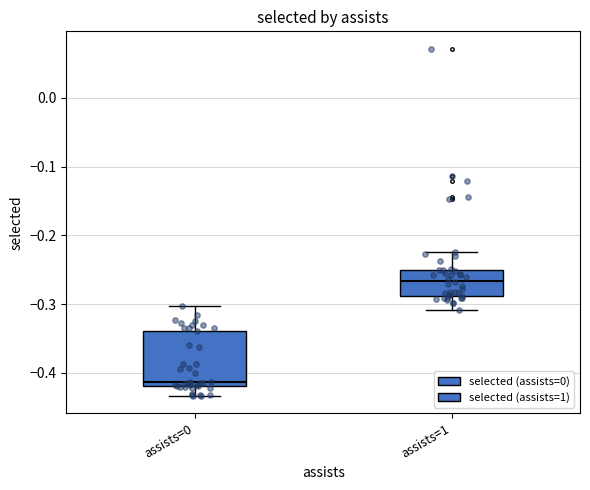

Where is the lower edge of the box for assists=1 on the y-axis? The values are not printed on the chart, so give them approximately, as read against the axis.

-0.29